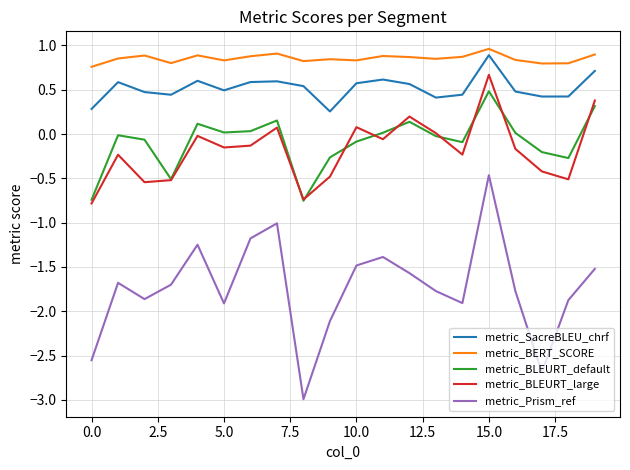

Does the chart display data point markers on the line(s)?

No